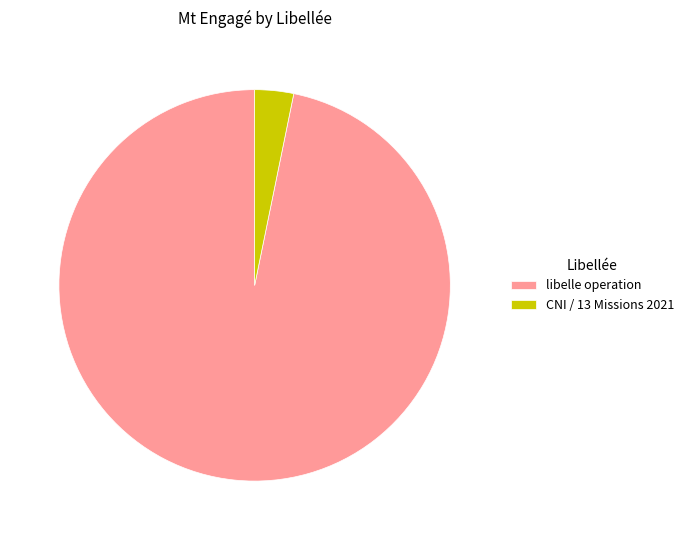

Between libelle operation and CNI / 13 Missions 2021, which is larger?

libelle operation